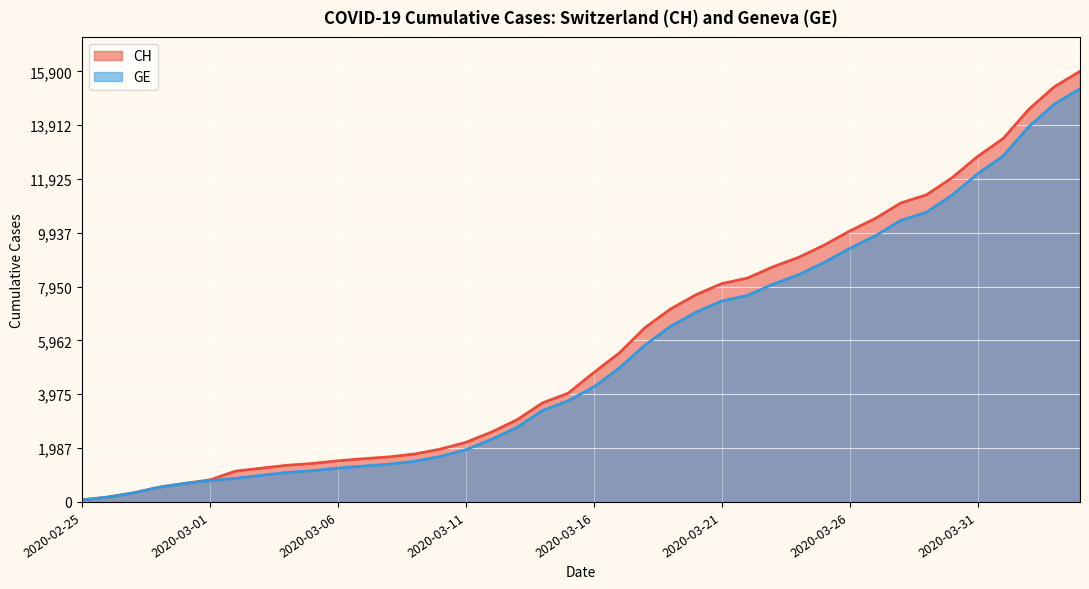

True or false: GE and CH intersect in this chart.

False